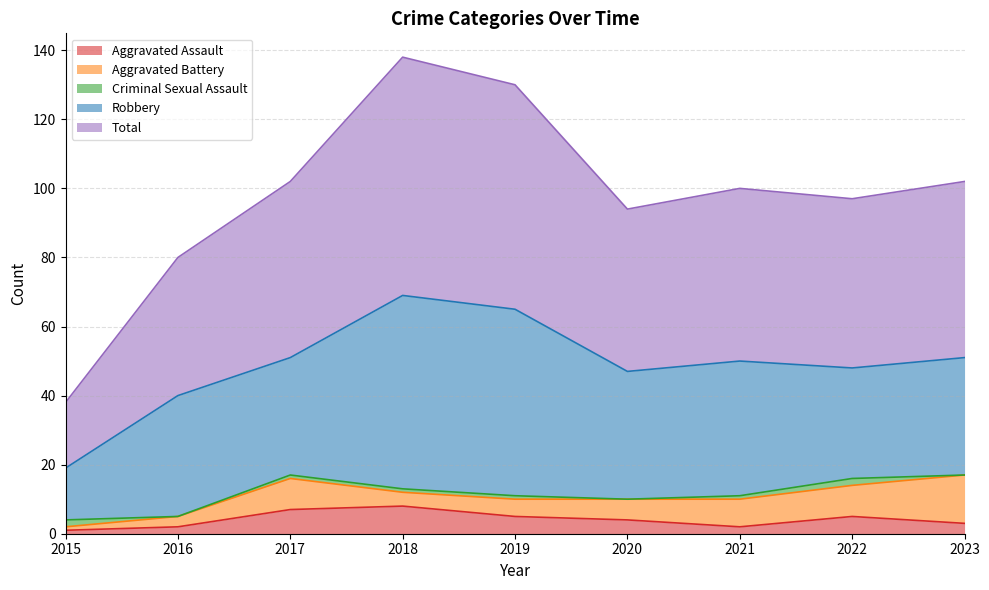

What is the difference between the Criminal Sexual Assault values at 2021 and 2015?

1